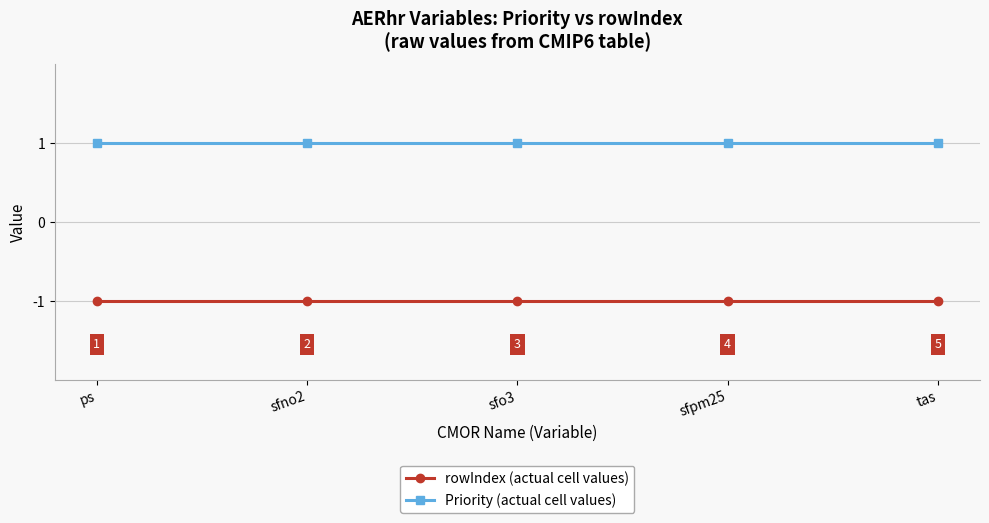

True or false: rowIndex (actual cell values) has a value of -1 at ps.

True